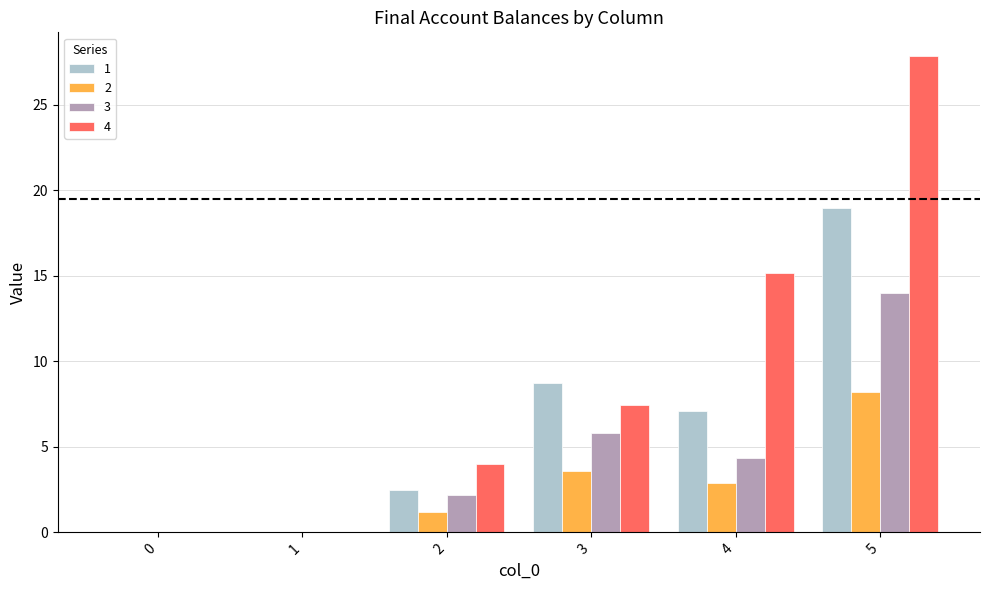

True or false: 4 has a value of -15.8 at 0.

False